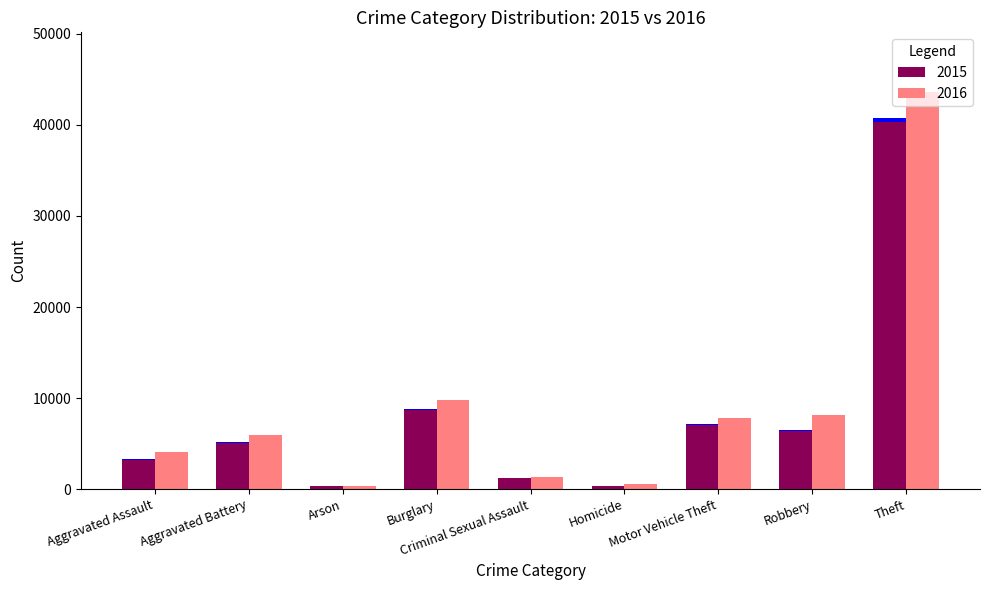

Rank the series by their average value, from highest to lowest.

2016, 2015